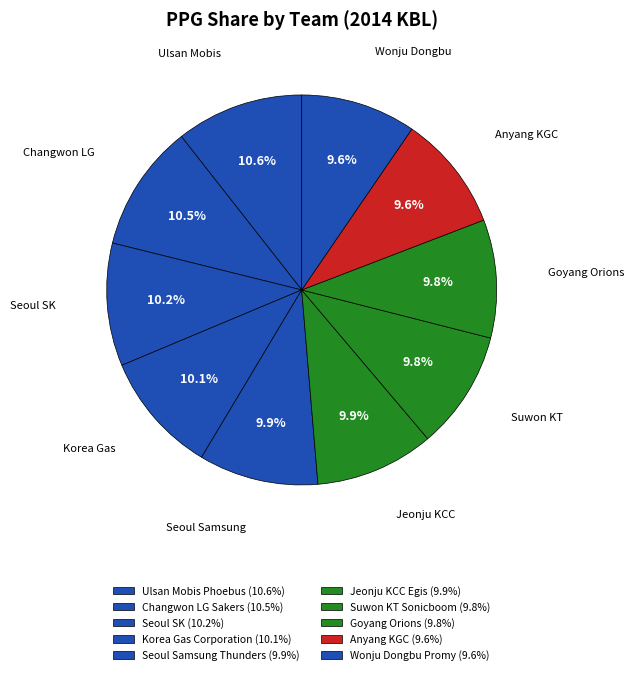

How many segments does this pie chart have?

10